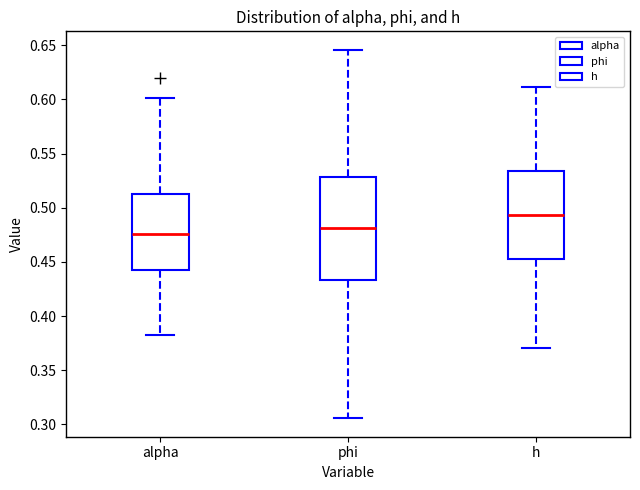

Reading left to right, read every box against the y-axis: the position of its median line, the range the box covers, and the ends of its whiskers. The values are not printed on the chart, so give them approximately, as read against the axis.

alpha: median 0.475, box 0.440 to 0.515, whiskers 0.380 to 0.600
phi: median 0.480, box 0.435 to 0.530, whiskers 0.305 to 0.645
h: median 0.495, box 0.450 to 0.535, whiskers 0.370 to 0.610